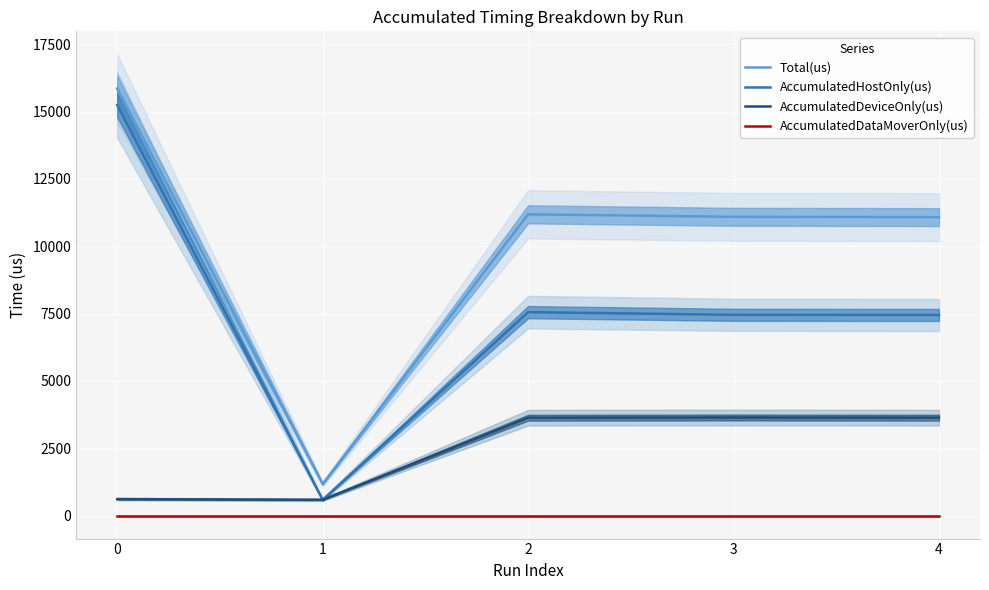

At 1, list the series in order from largest to smallest.

Total(us), AccumulatedDeviceOnly(us), AccumulatedHostOnly(us), AccumulatedDataMoverOnly(us)